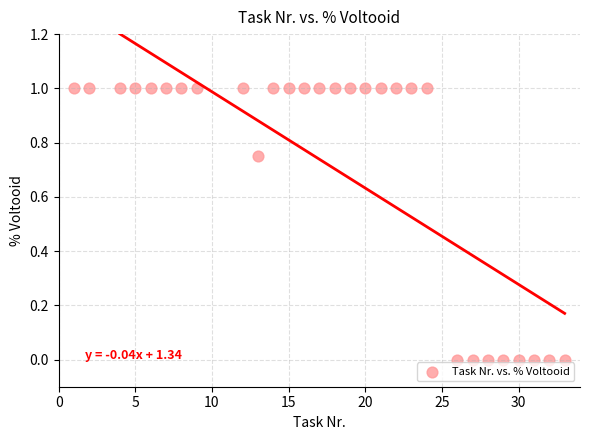

What is the range of Y values (max minus min)?

1.0